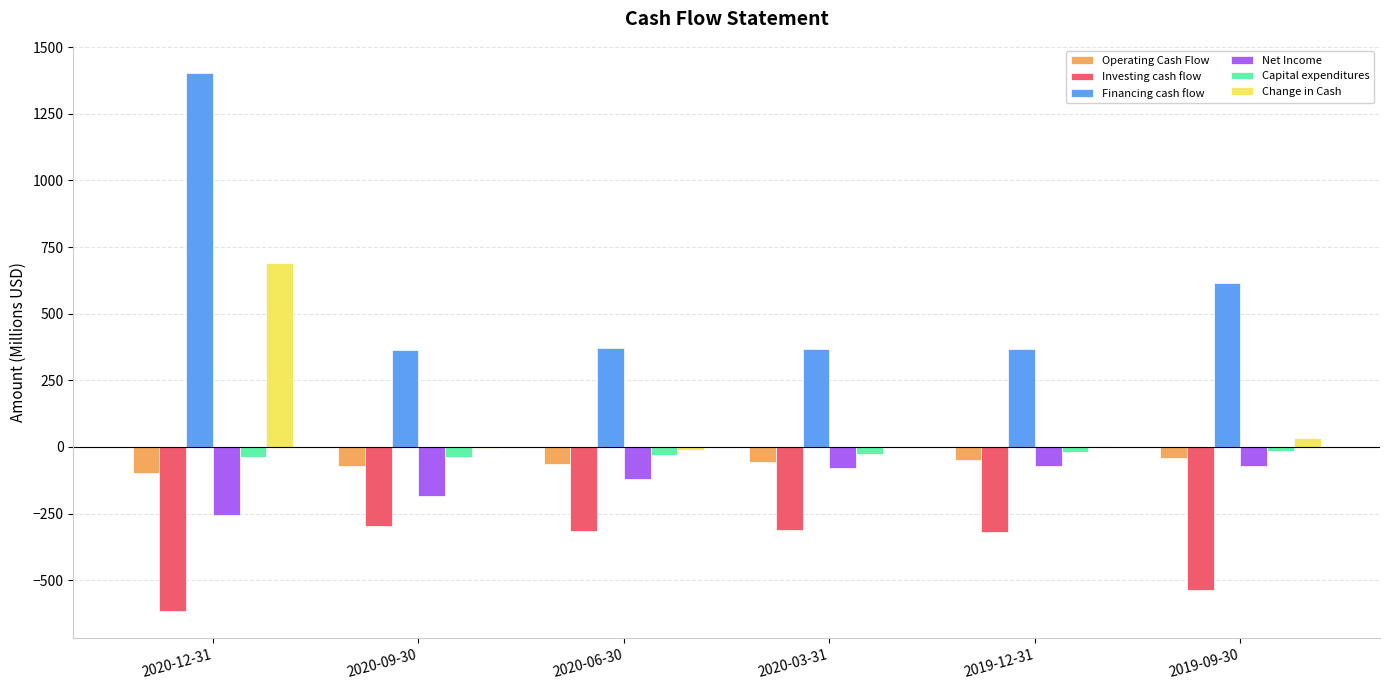

What is the greatest value displayed?

1404.3